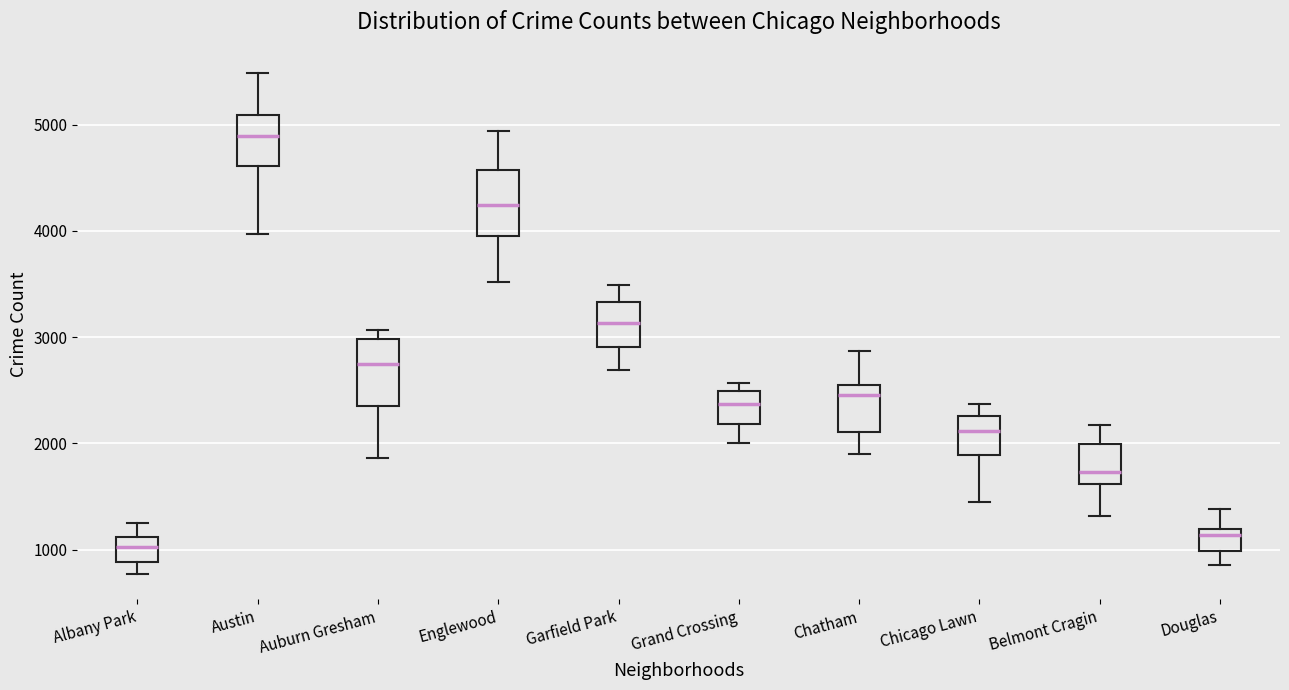

Where does the median line of the box for Belmont Cragin sit on the y-axis? The values are not printed on the chart, so give them approximately, as read against the axis.

1700